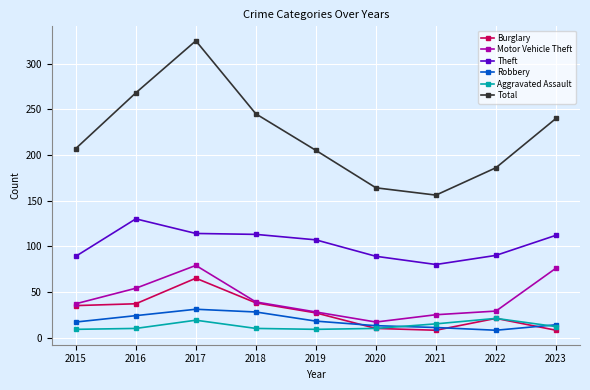

What is the spread (max minus min) of values at 2021?

148